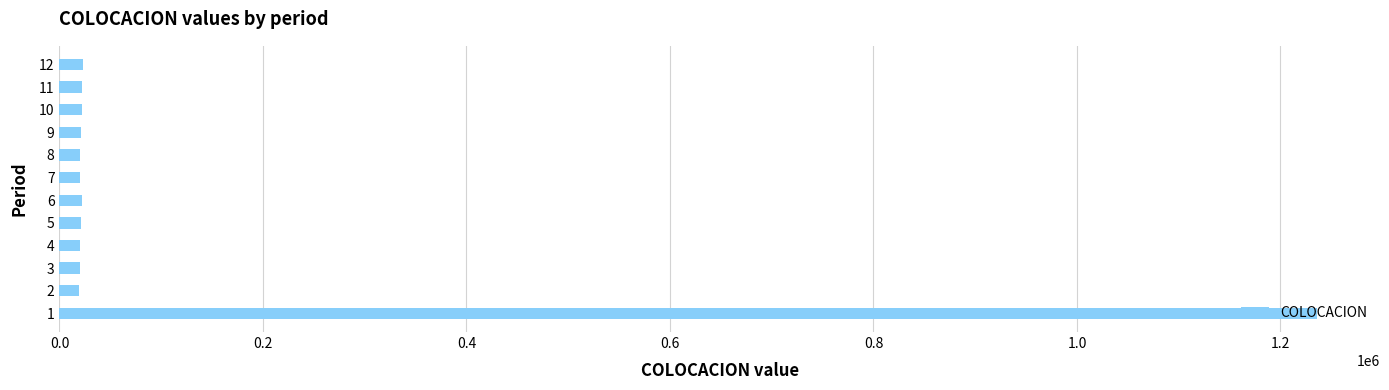

What is the maximum value shown in the chart?

1236000.0